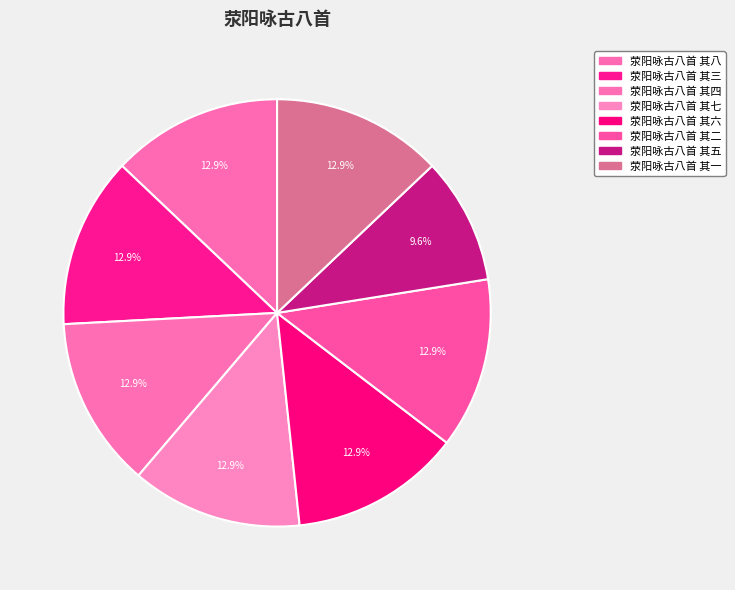

How many slices are in this pie chart?

8